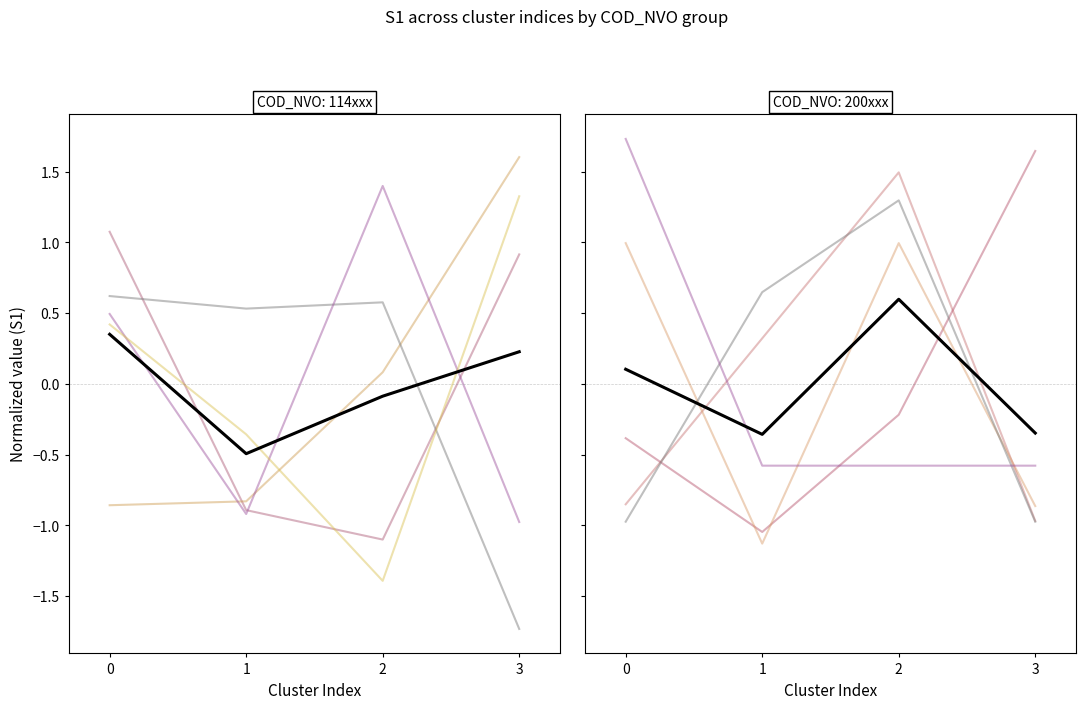

The value of mean_right at 1 is -0.5. True or false?

False